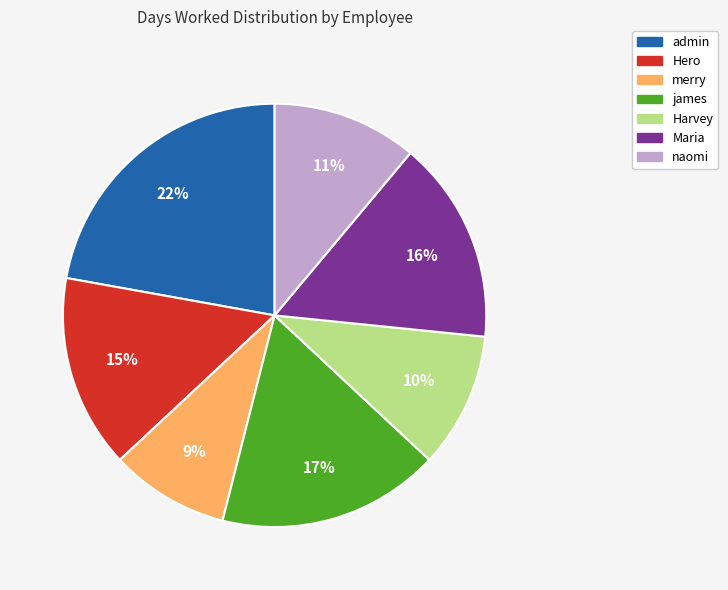

To the nearest percent, what portion does james represent?

17%